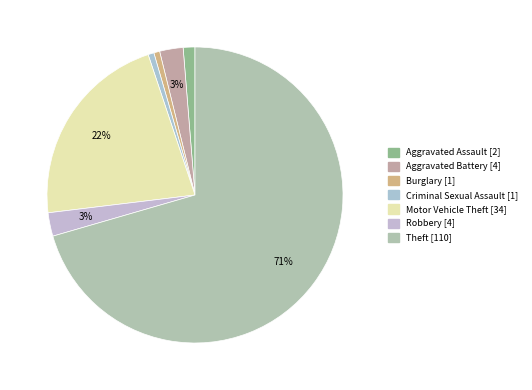

What percentage do Robbery and Criminal Sexual Assault together represent?

3.2%